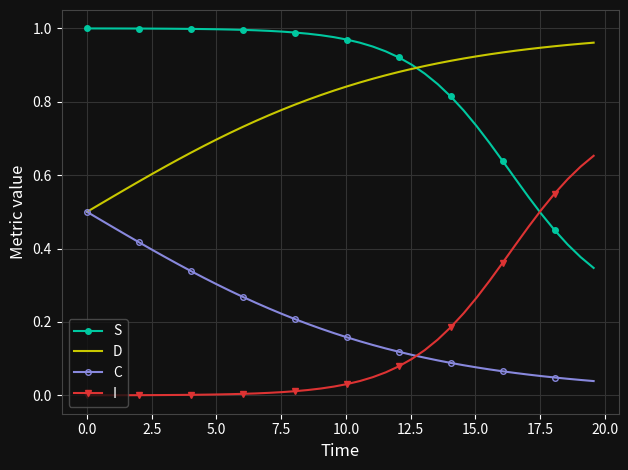

What are all the series names shown in the legend?

S, D, C, I